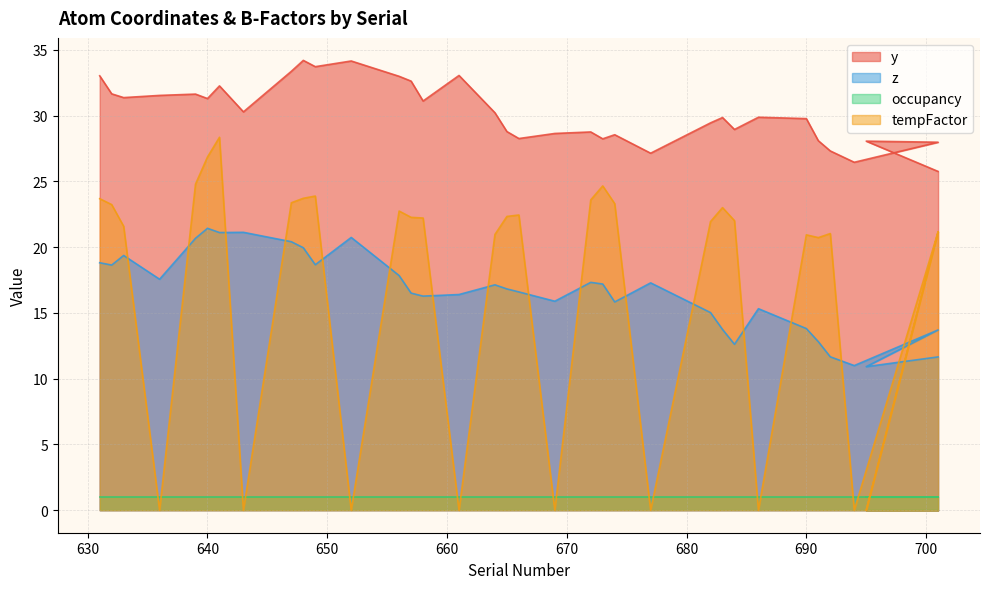

What is the lowest value of the y series?

25.8